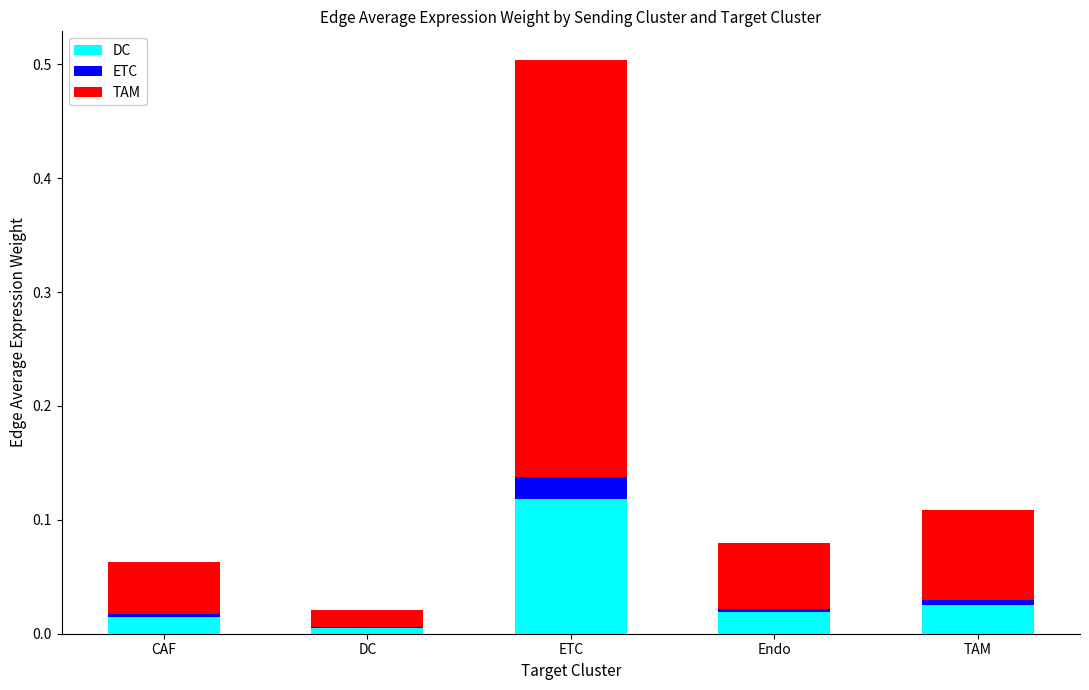

Which series changed the most between DC and Endo?

TAM